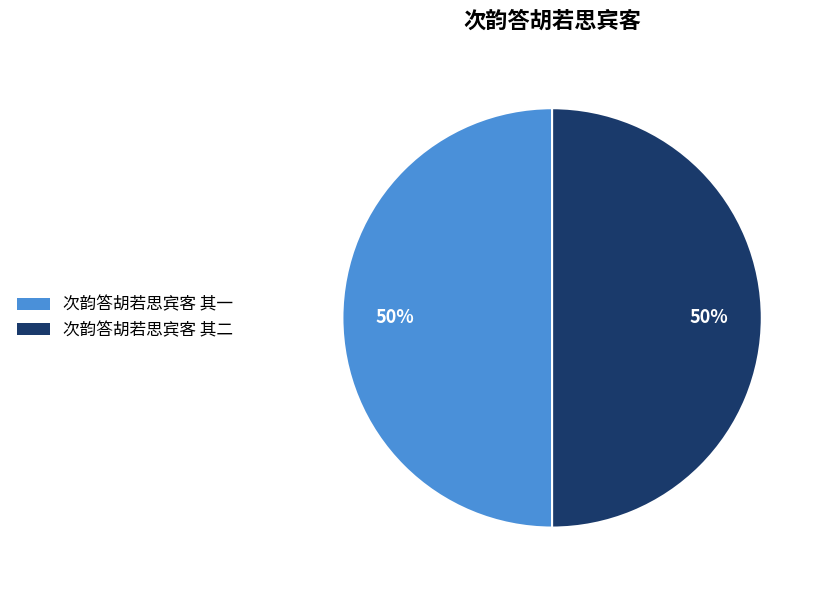

To the nearest percent, what is the average slice percentage?

50%